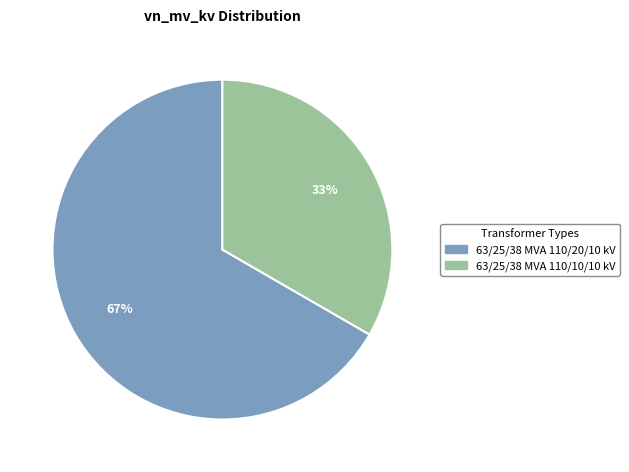

Is it true that 63/25/38 MVA 110/20/10 kV is 75% of the pie?

False